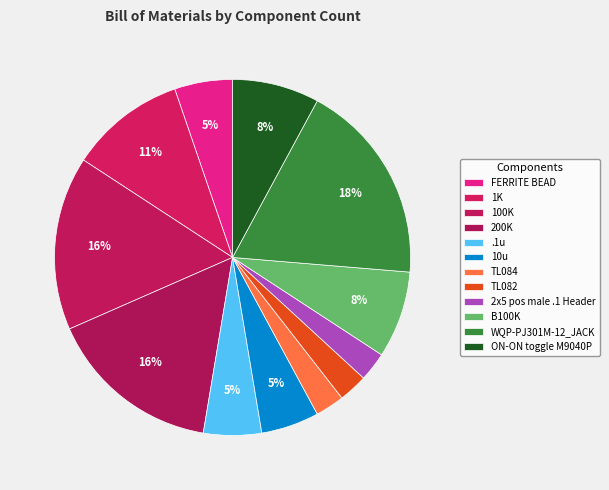

How many segments does this pie chart have?

12